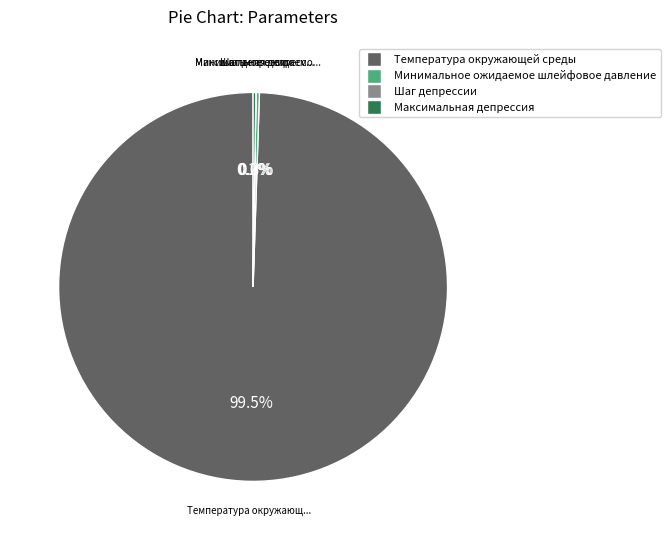

What is the largest slice in the pie chart?

Температура окружающей среды